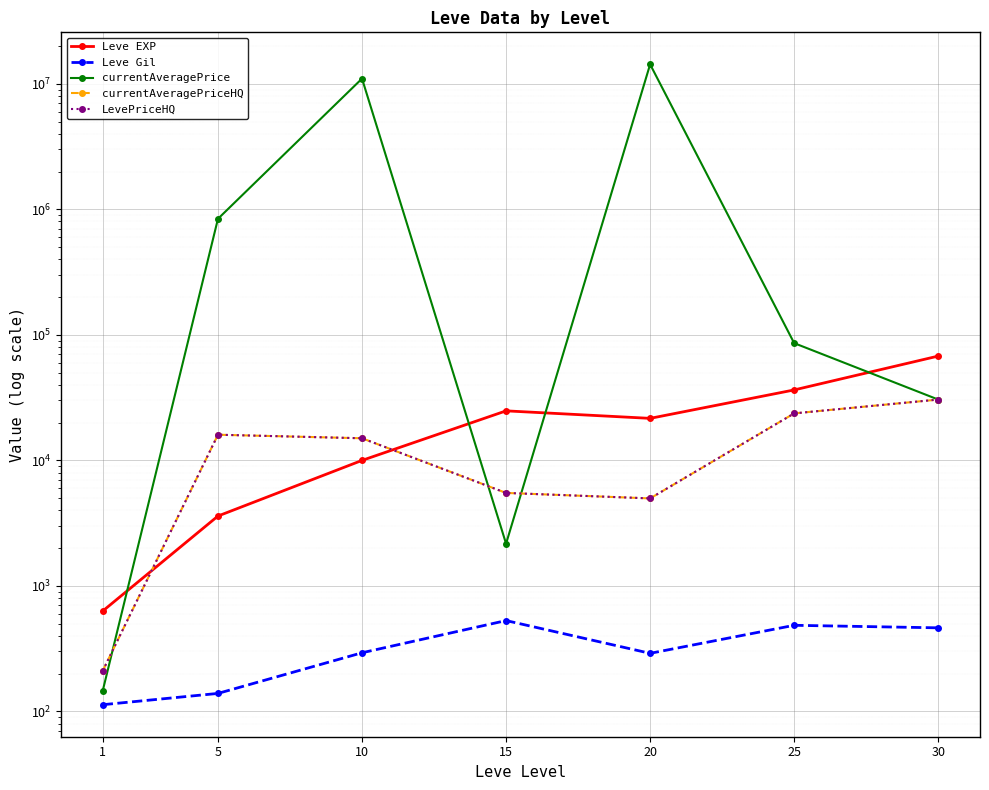

List the labels in order of currentAveragePriceHQ value, smallest first.

1, 20, 15, 10, 5, 25, 30